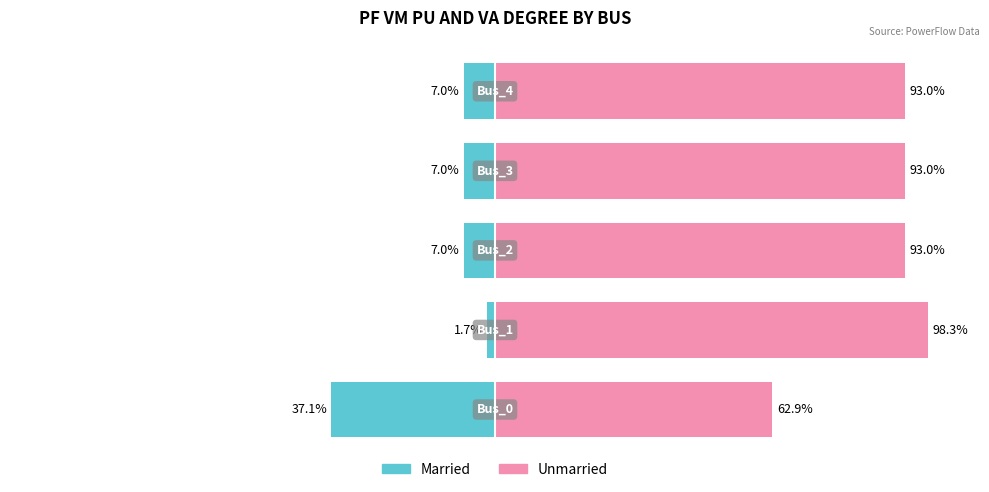

Which series has the largest total across all categories?

Unmarried